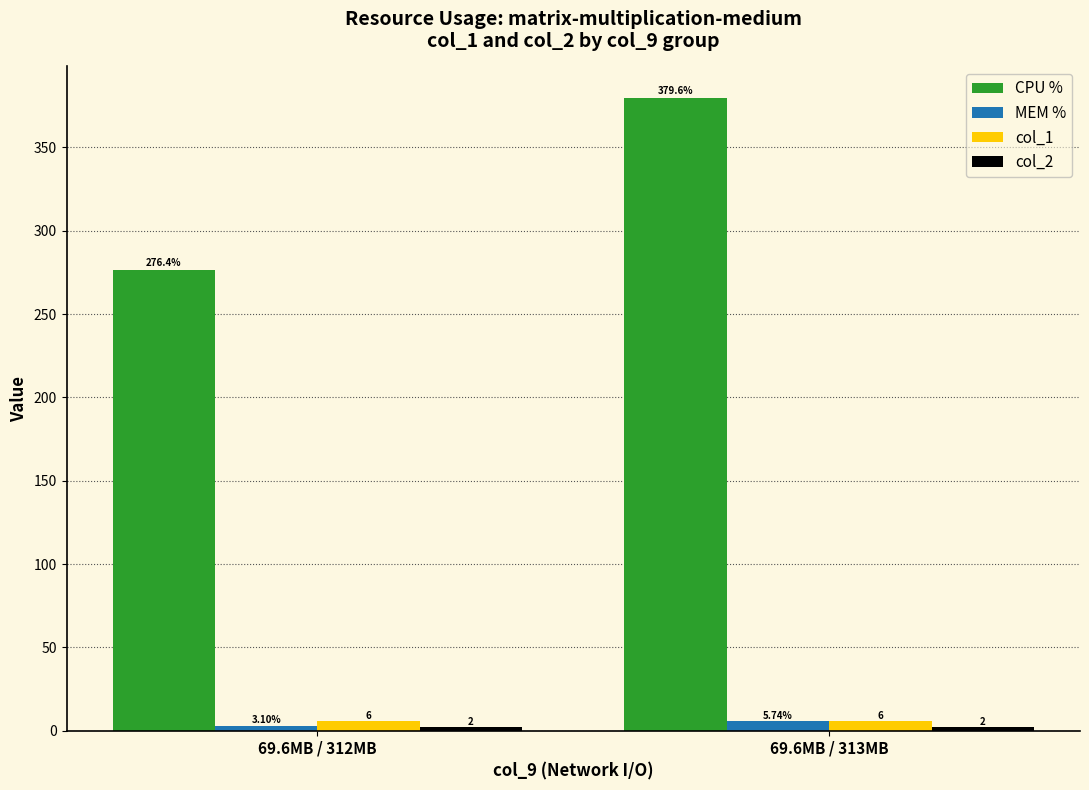

Which series changed the most between 69.6MB / 312MB and 69.6MB / 313MB?

CPU %